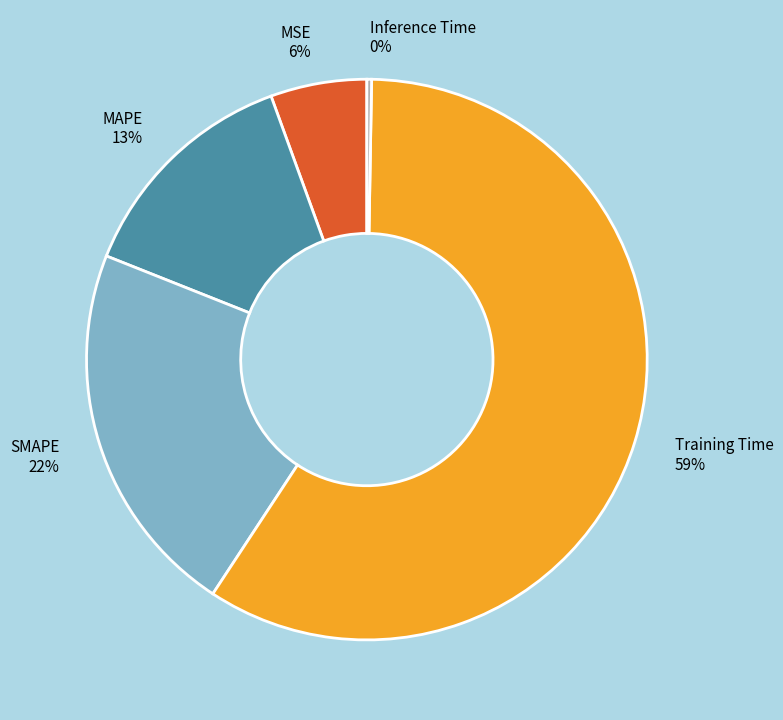

To the nearest percent, what portion does Training Time represent?

59%